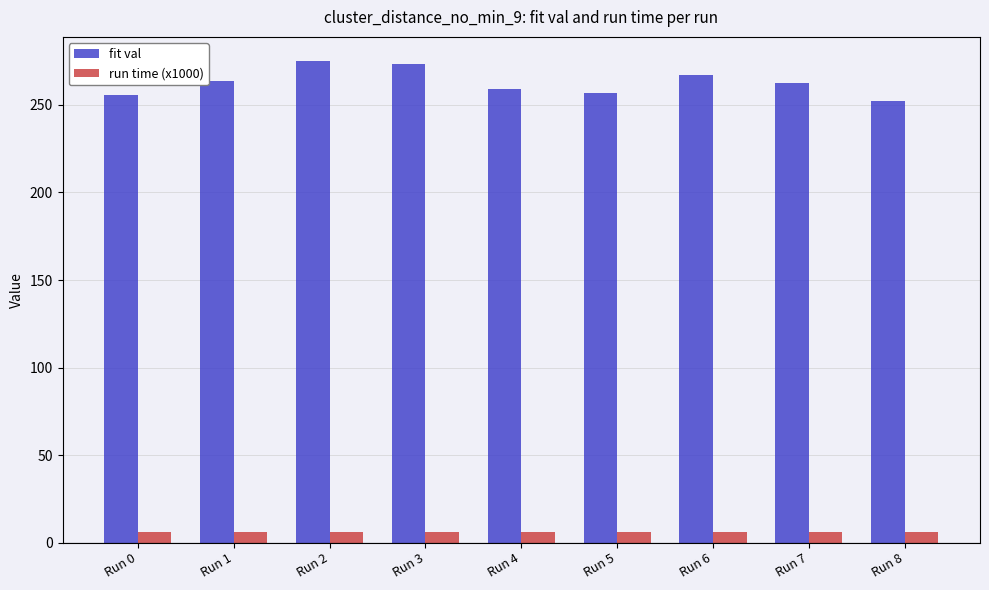

How many data points in fit val are less than 262?

4